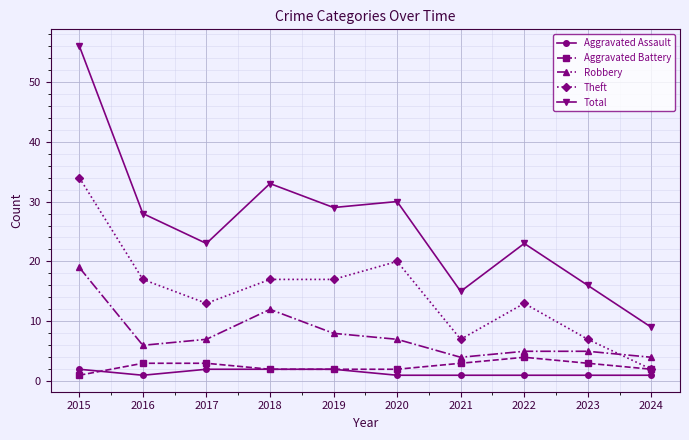

True or false: Robbery and Aggravated Battery cross at least once.

False